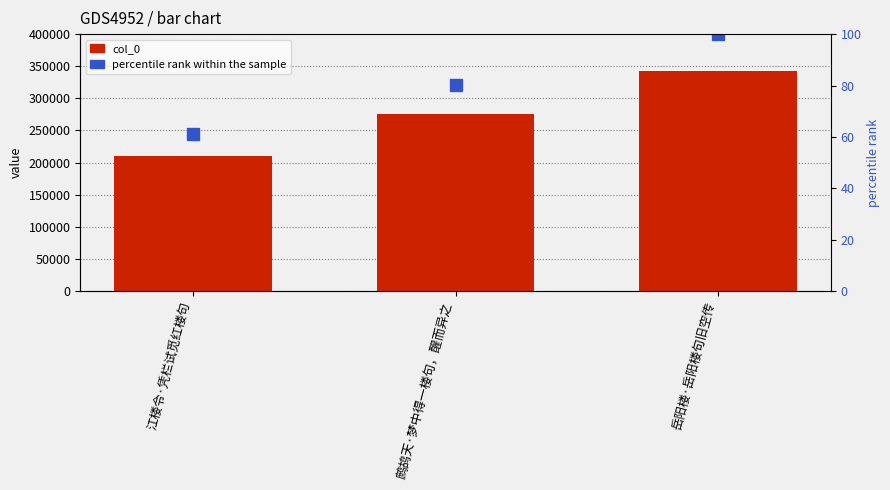

Reading left to right, list all the values displayed in this chart.

col_0: 江楼令·凭栏试觅红楼句=209711.0	鹧鸪天·梦中得一楼句，醒而异之=275638.0	岳阳楼·岳阳楼句旧空传=343360.0
percentile rank within the sample: 江楼令·凭栏试觅红楼句=61.1	鹧鸪天·梦中得一楼句，醒而异之=80.3	岳阳楼·岳阳楼句旧空传=100.0